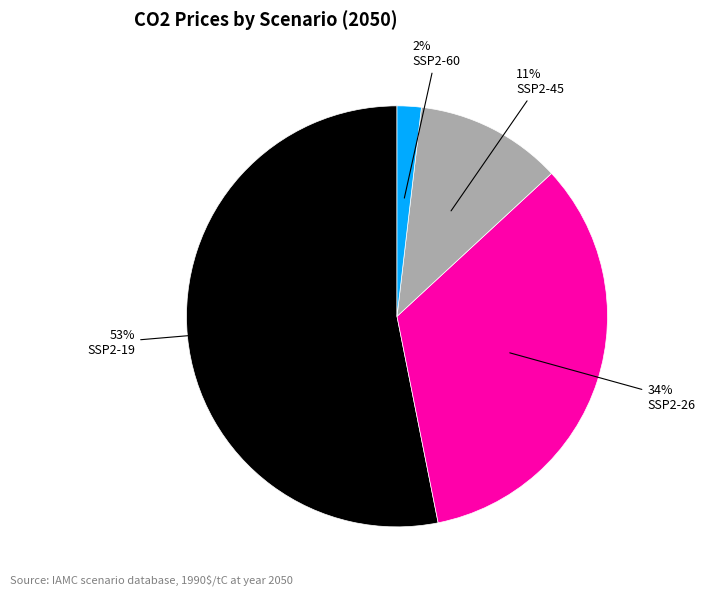

Is there a majority slice in this chart?

Yes